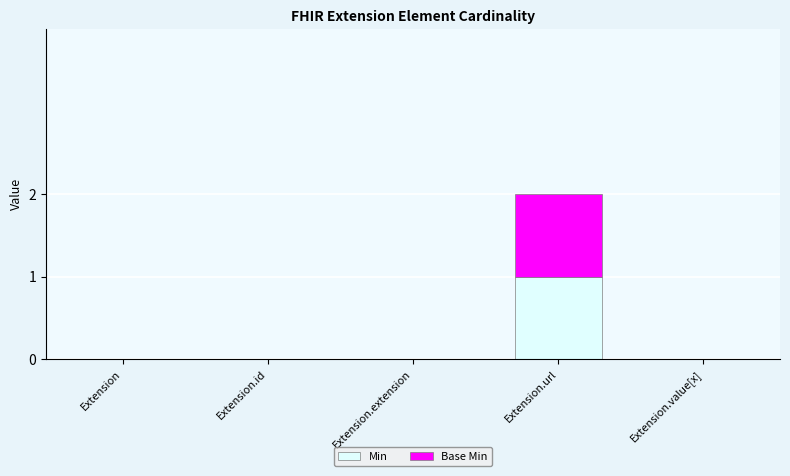

At which category is the sum across all series the highest?

Extension.url